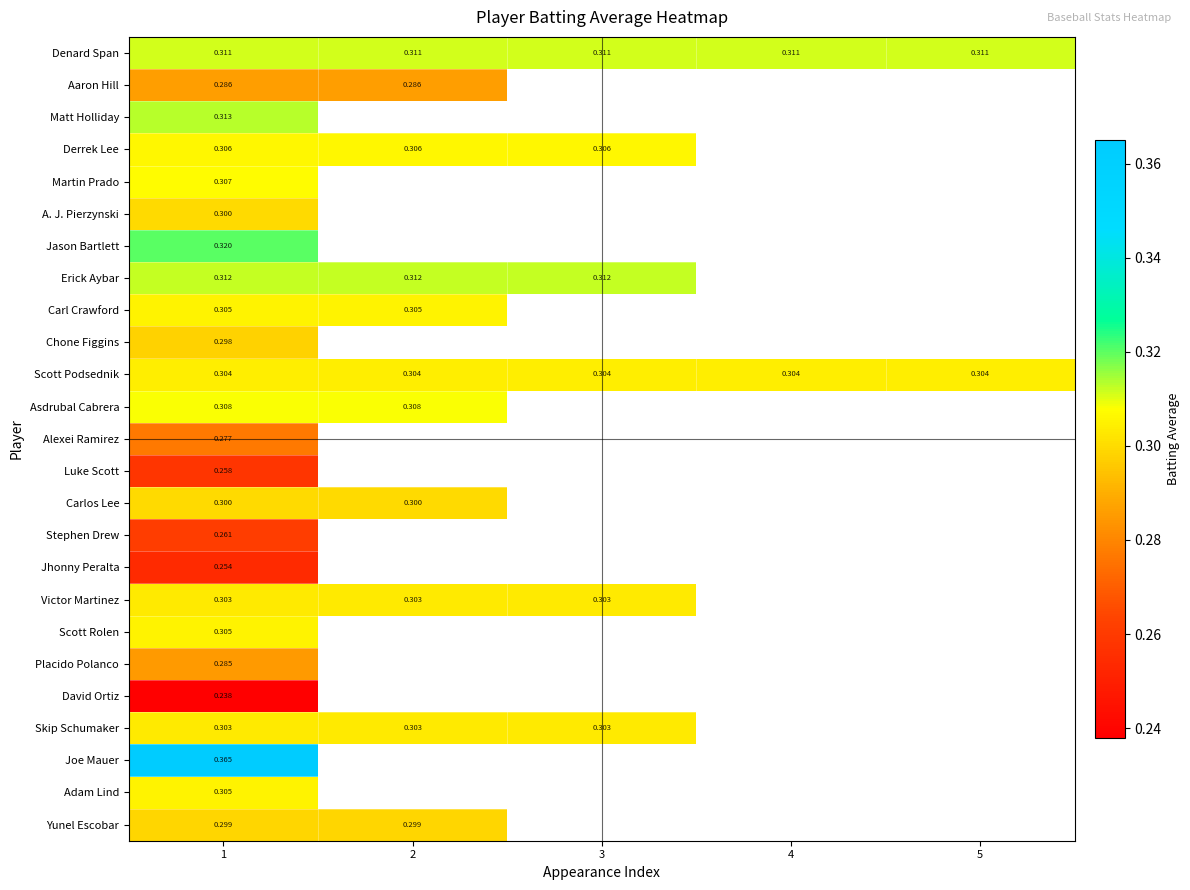

What is the lowest value of the Carl Crawford series?

0.3